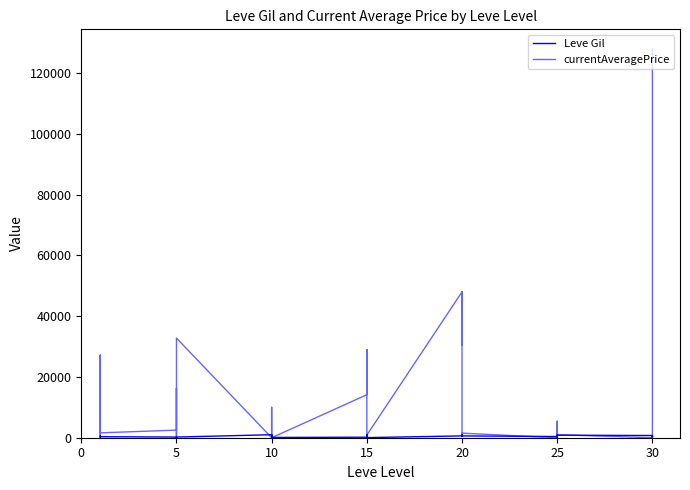

Reading left to right, transcribe all the data shown in this chart.

Leve Gil: 160	114	115	690	690	330	220	110	220	220	220	220	990	430	990	990	990	90	170	910	170	40	910	40	600	960	600	600	960	600	390	820	830	200	200	830	730	220	640	220
currentAveragePrice: 27128	1275	262	1750	27119	1602	2507	16250	1003	726	500	32800	0	0	0	3192	10000	0	14149	29000	0	0	938	857	48000	30465	48000	945	1500	1500	0	0	0	0	5418	988	0	2948	36724	128000